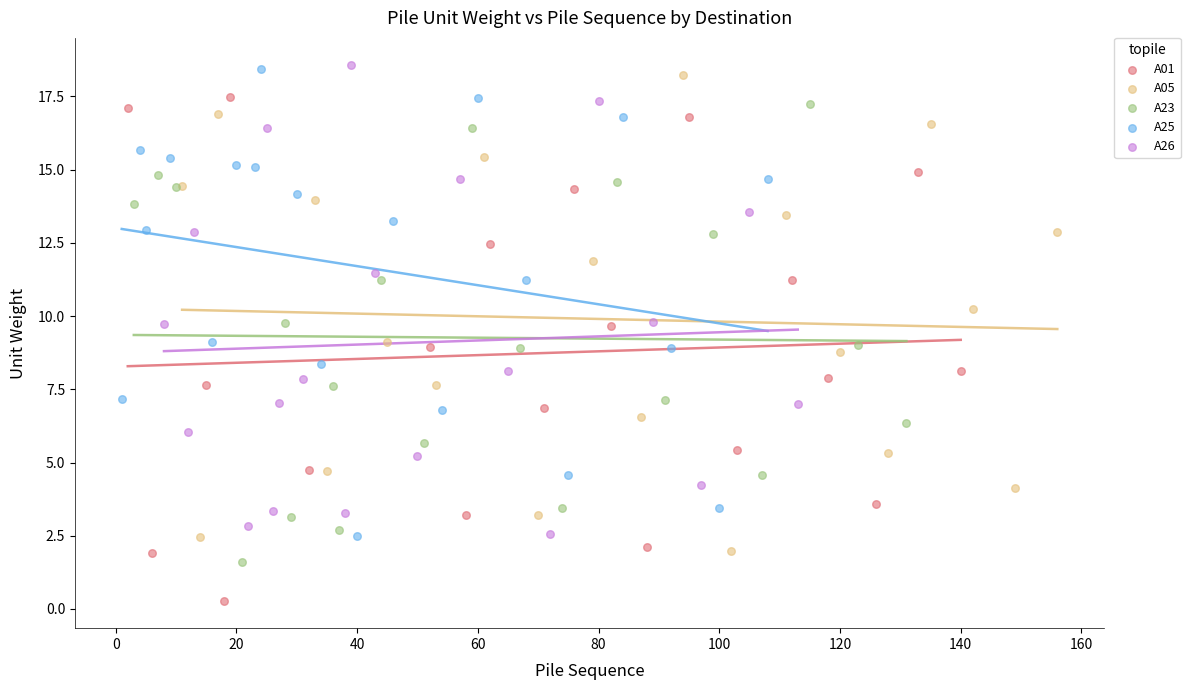

Which series reaches the minimum Y coordinate?

A01